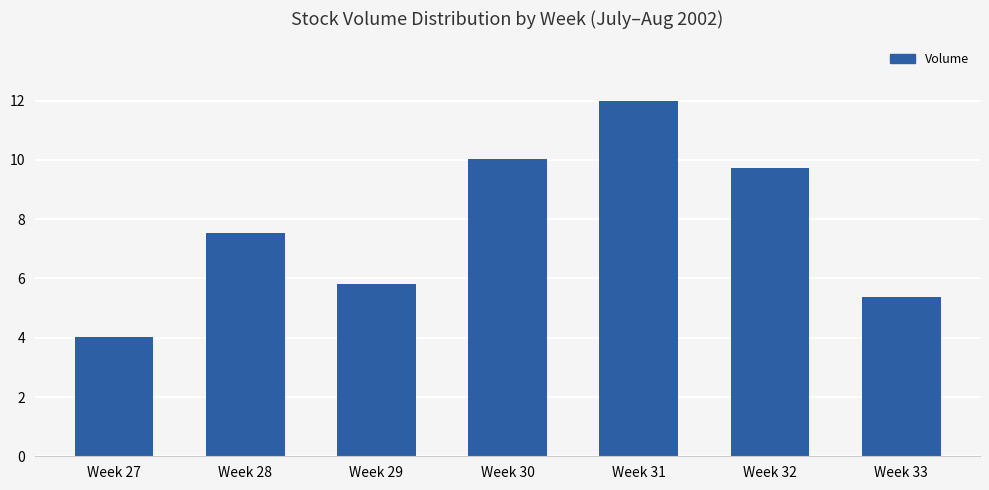

List the labels in order of value, smallest first.

Week 27, Week 33, Week 29, Week 28, Week 32, Week 30, Week 31